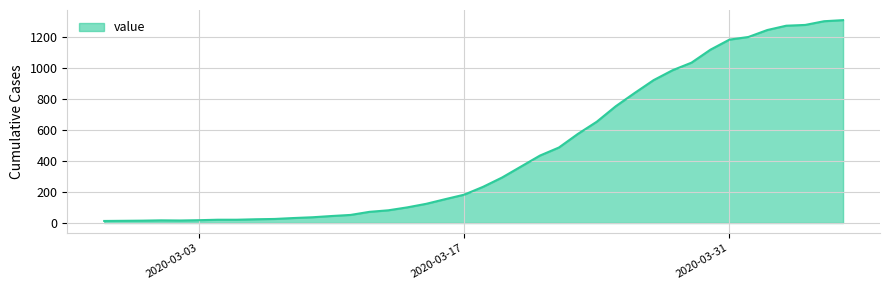

What is the difference between the maximum and minimum values?

1299